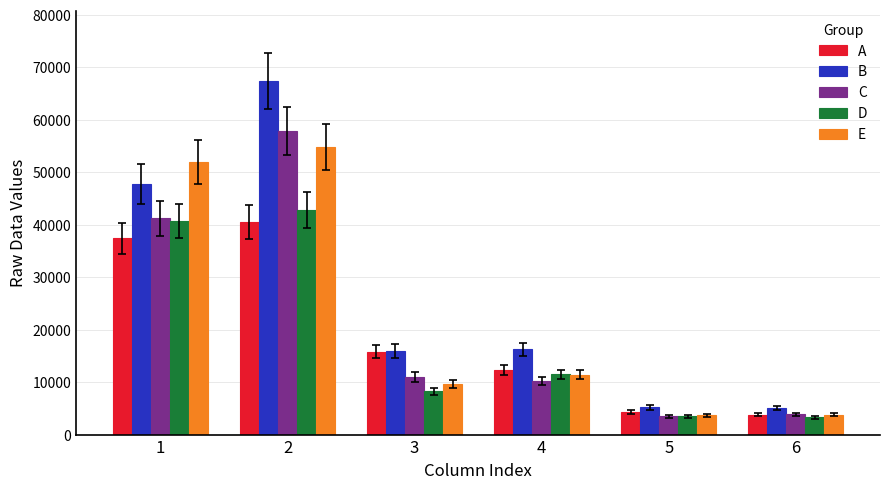

What is the maximum value for A?

40480